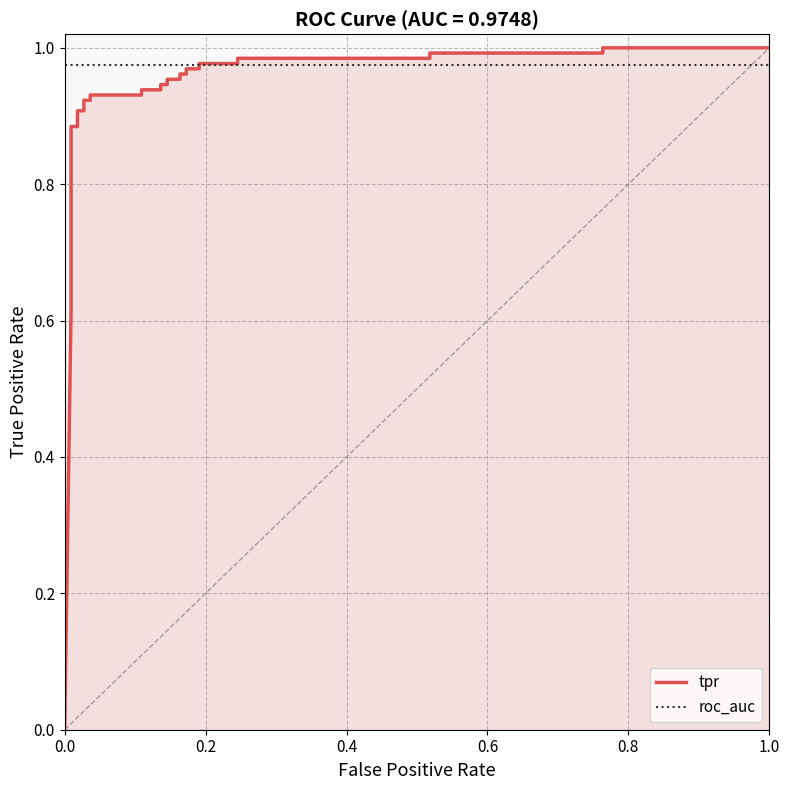

How many lines are shown in the chart?

2